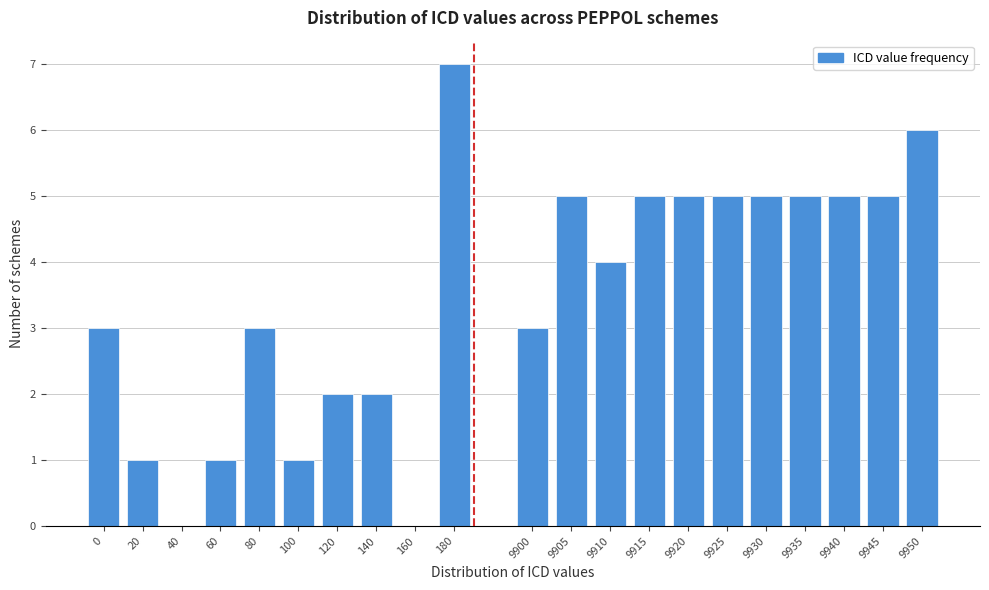

Reading right to left, list all the values displayed in this chart.

9950=6	9945=5	9940=5	9935=5	9930=5	9925=5	9920=5	9915=5	9910=4	9905=5	9900=3	180=7	160=0	140=2	120=2	100=1	80=3	60=1	40=0	20=1	0=3